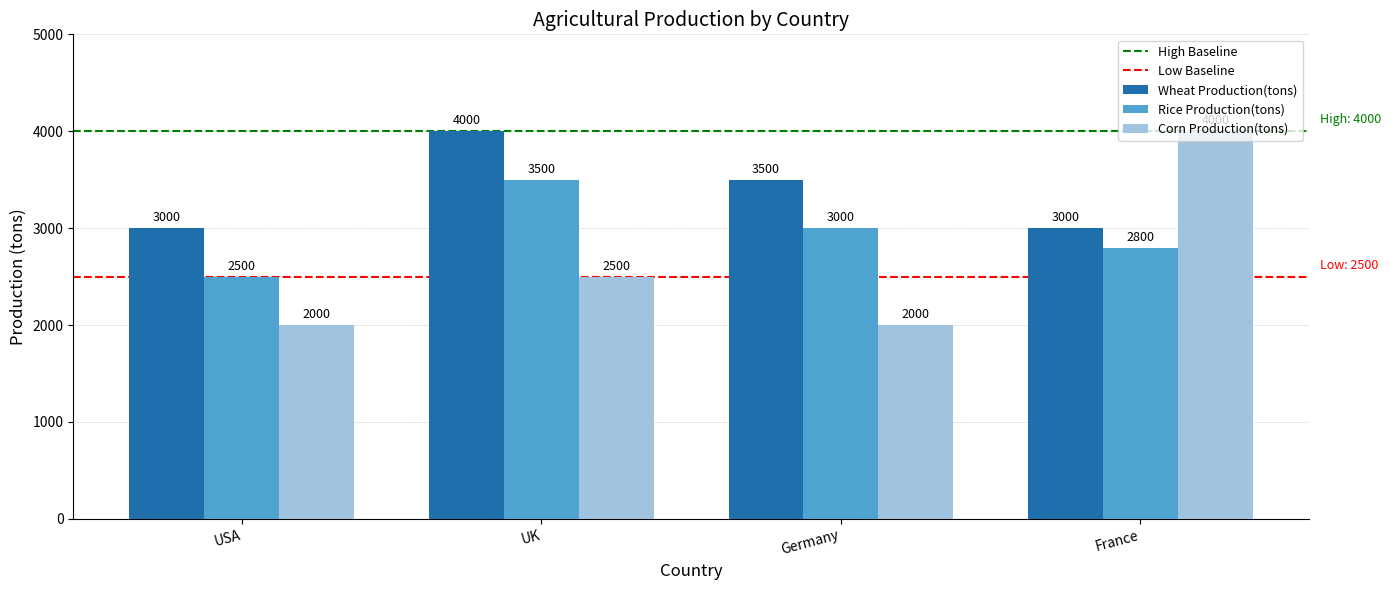

The Wheat Production(tons) series shows 4000 at UK. True or false?

True